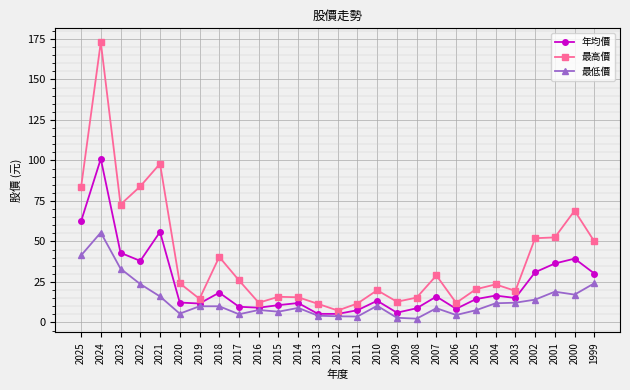

Does the chart have visible grid lines?

Yes